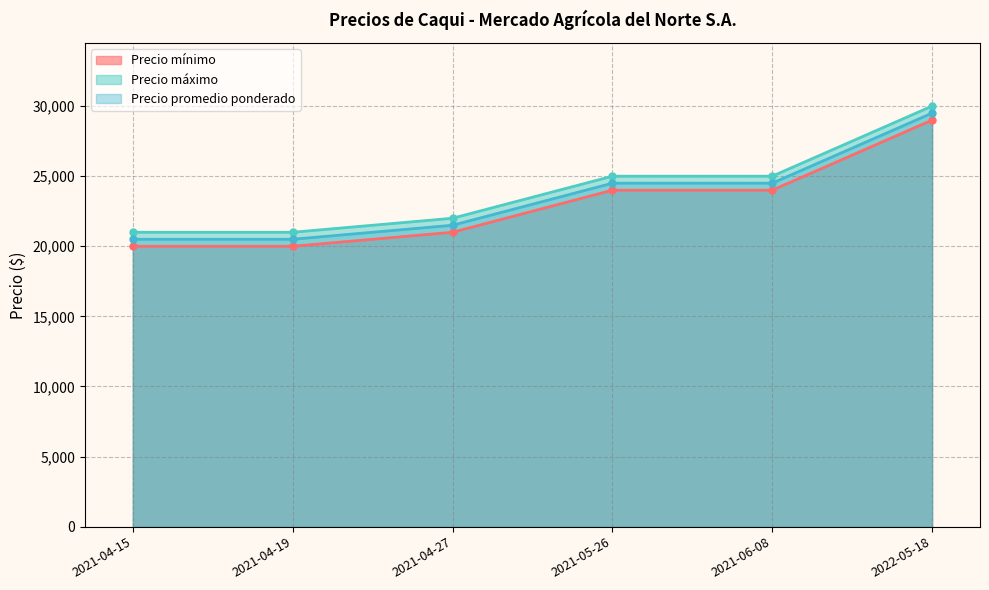

How many lines are shown in the chart?

3